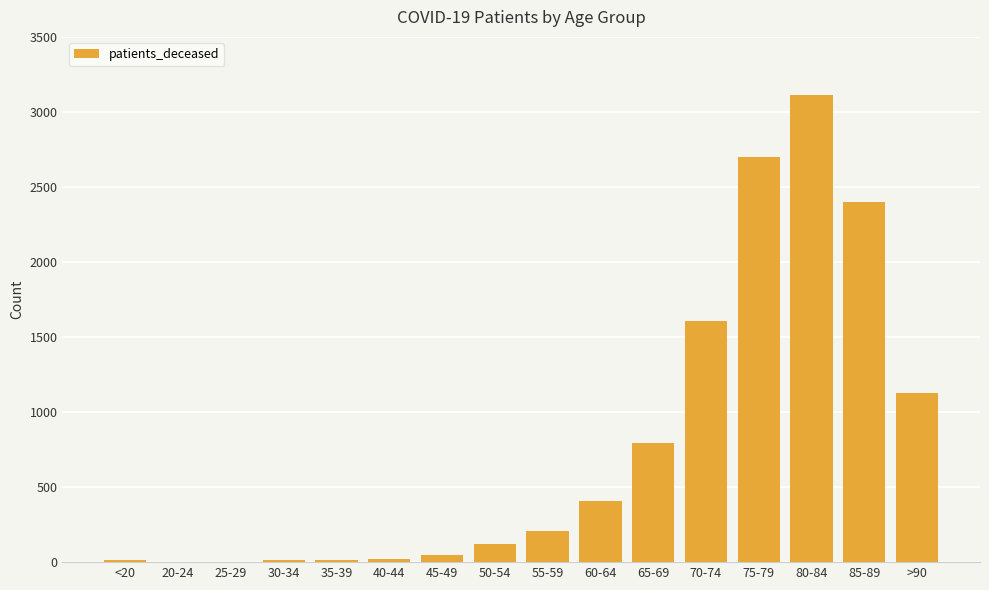

Between 65-69 and 70-74, which is larger?

70-74